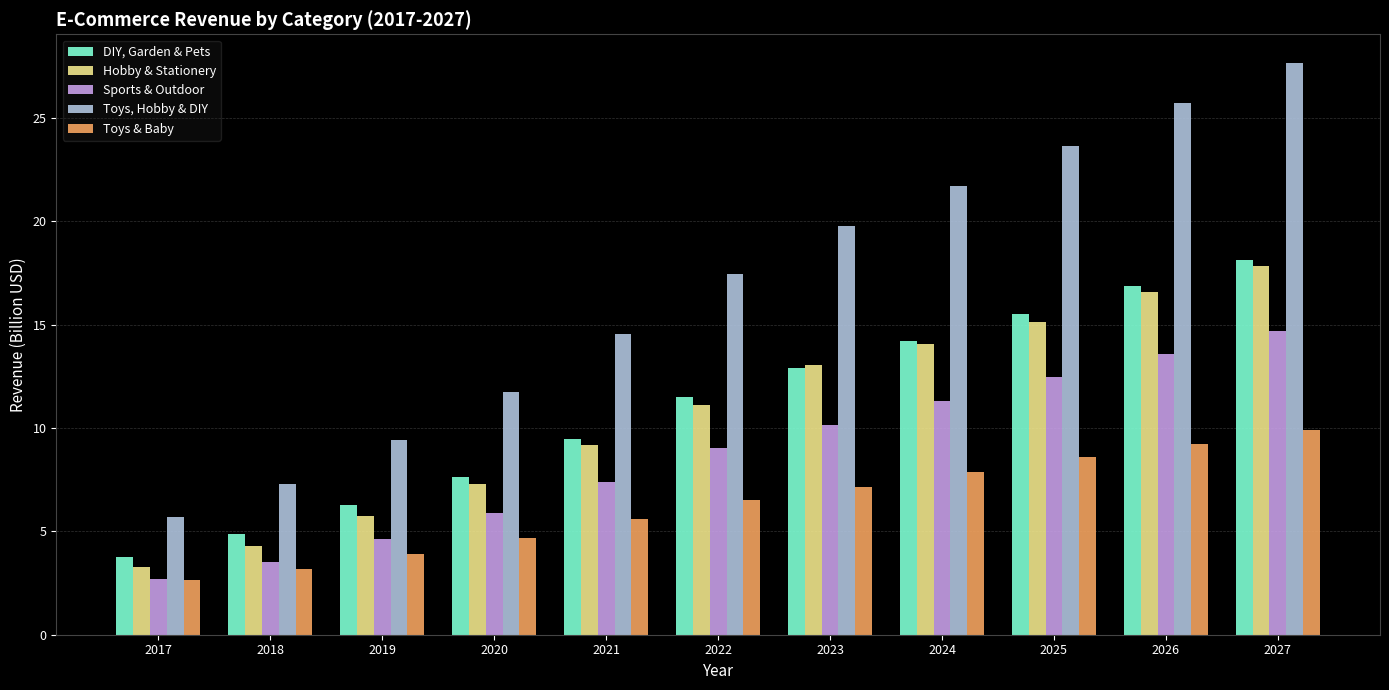

What is the difference between the Hobby & Stationery values at 2021 and 2026?

7.4